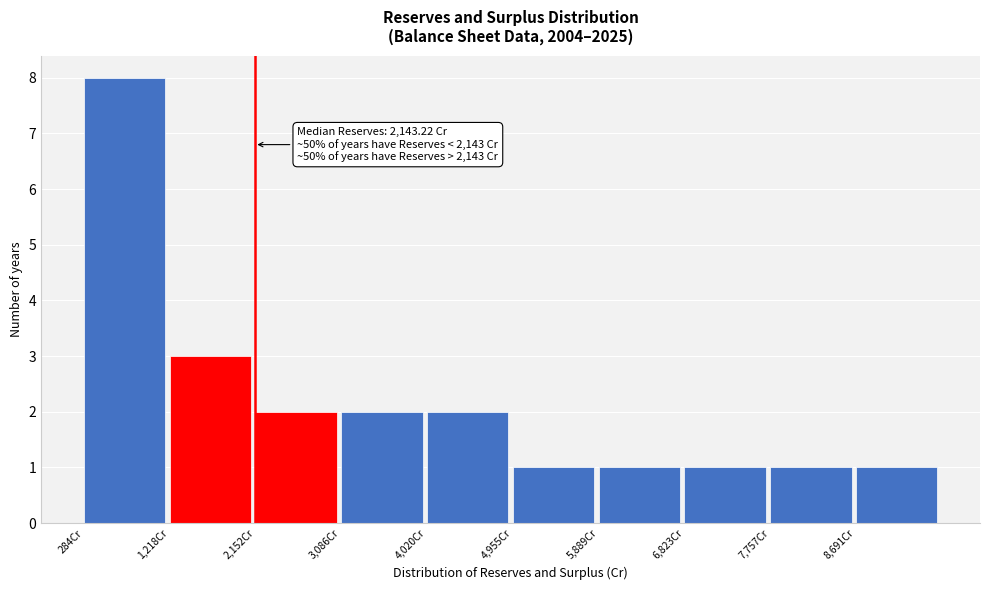

Which range on the x-axis has the tallest bar?

300 to 1200